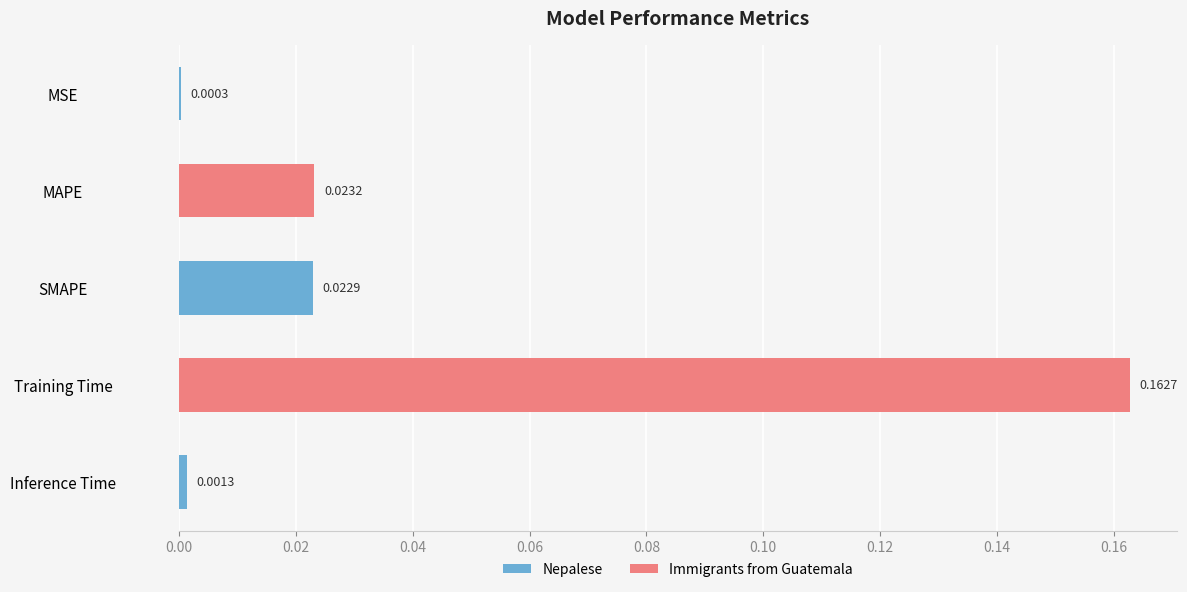

Between Training Time and SMAPE, which is larger?

Training Time